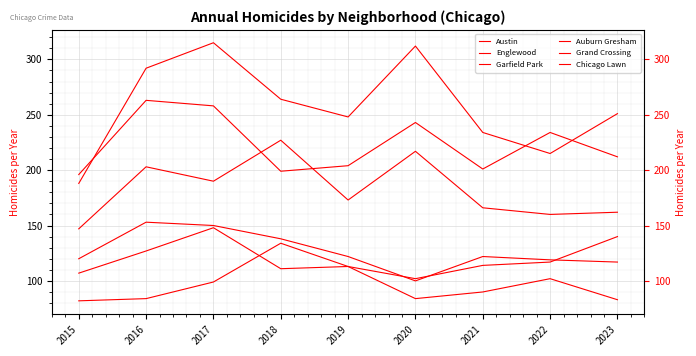

What is the difference between the maximum and second lowest values in the Englewood series?

64